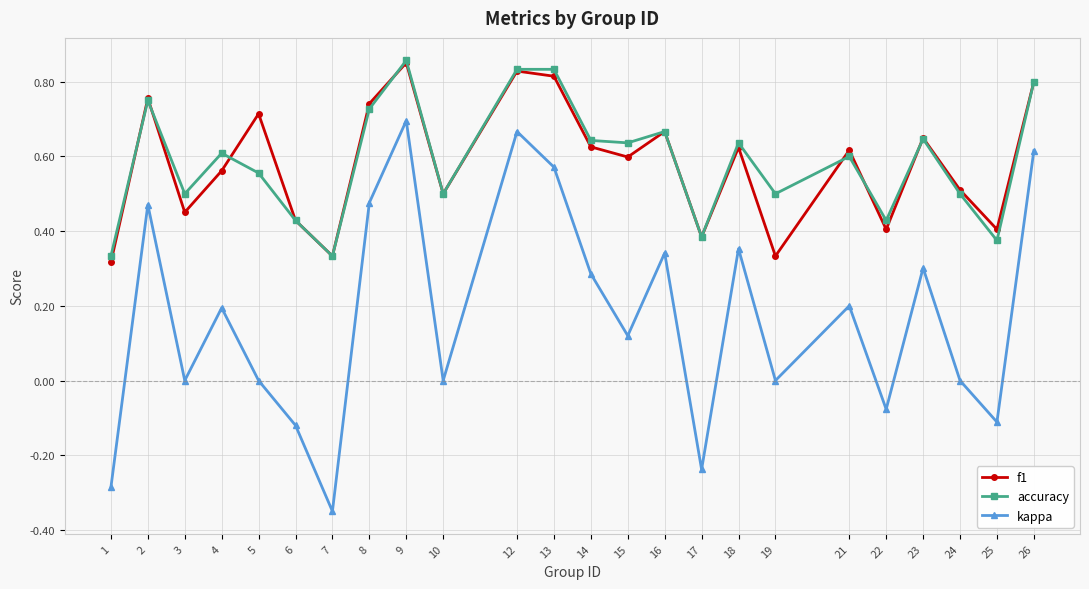

Count the number of data series in this chart.

3